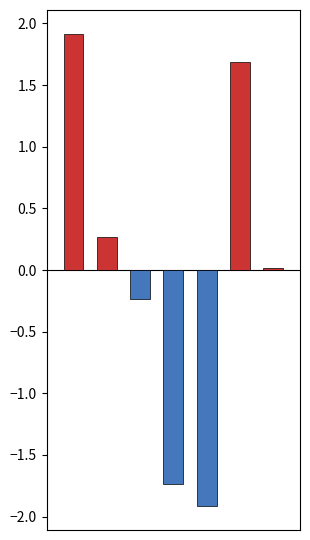

At 5, list the series in order from largest to smallest.

positive, negative